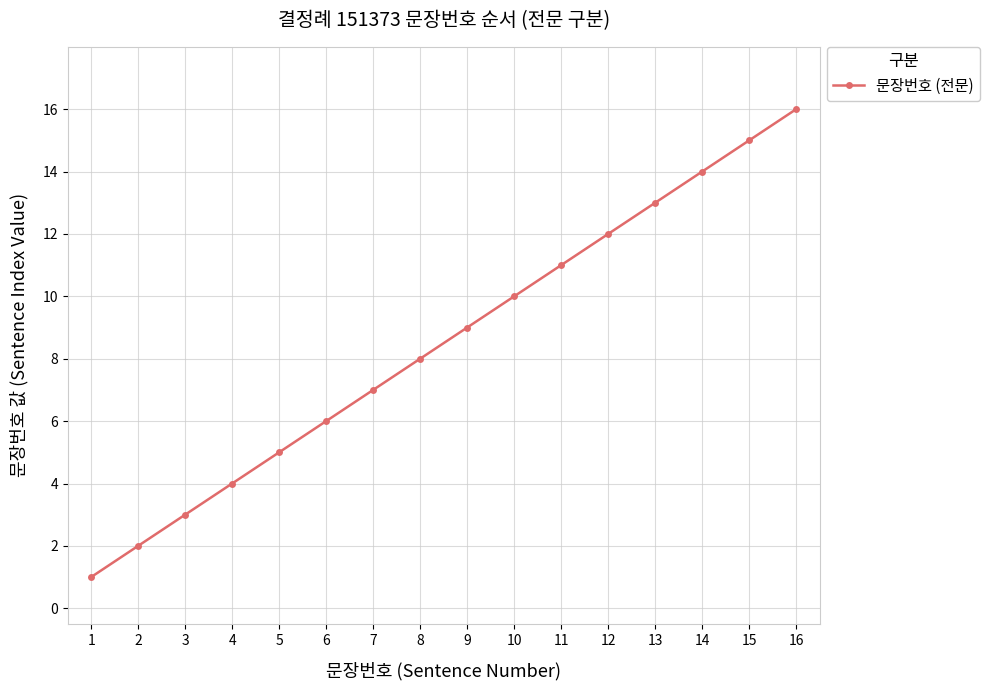

What is the difference between the second highest and second lowest values?

13